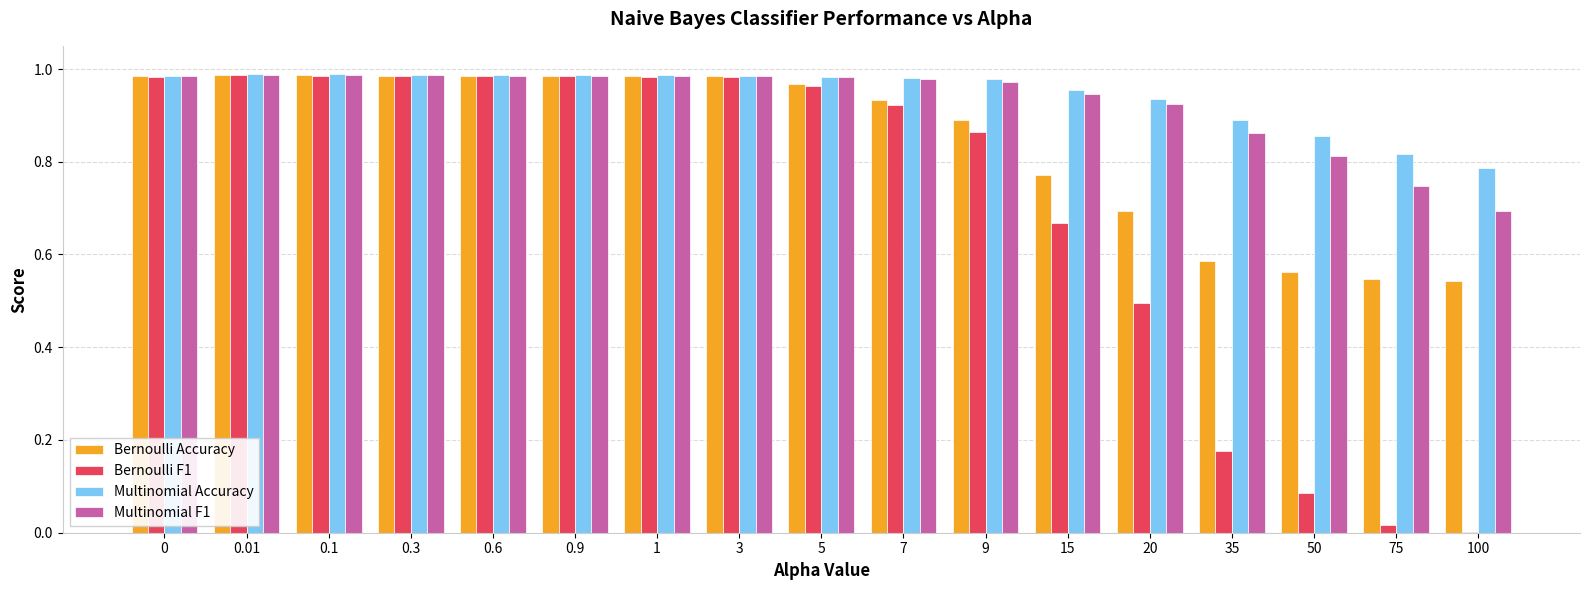

The value of Multinomial F1 at 0.6 is 0.3. True or false?

False